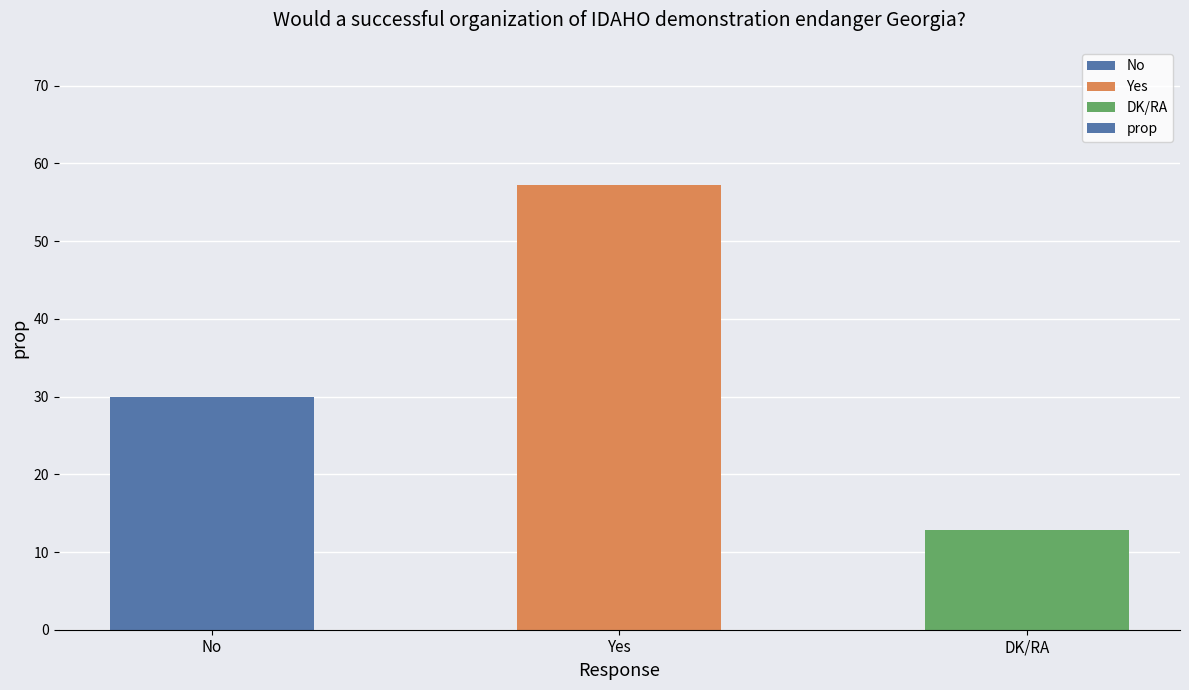

What is the smallest value displayed?

12.8